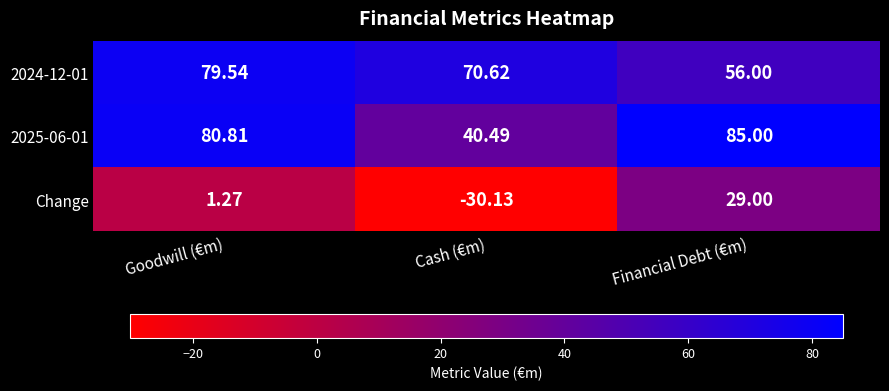

Rank the categories by 2025-06-01 value from highest to lowest.

Financial Debt (€m), Goodwill (€m), Cash (€m)